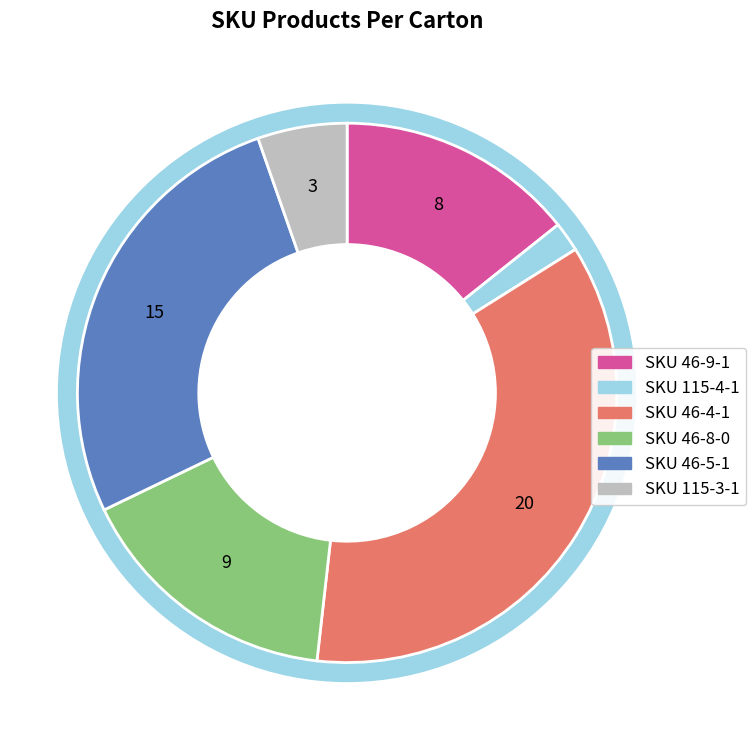

Count the number of slices in the pie.

6